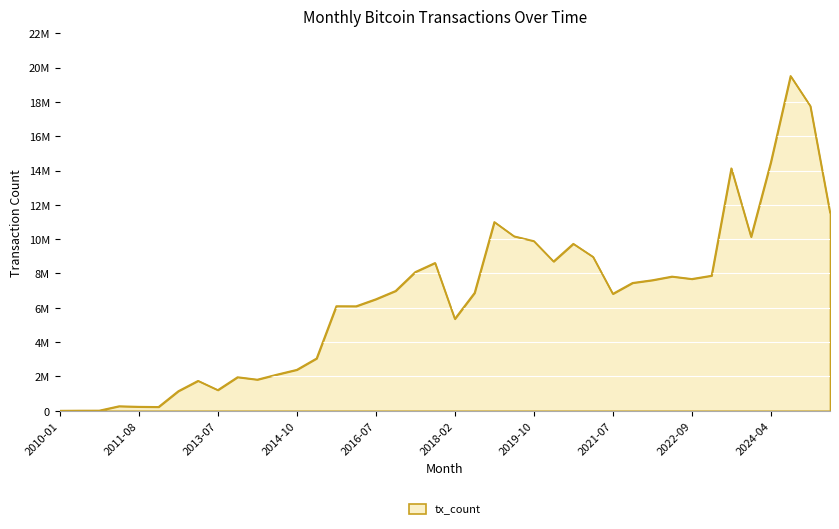

Does the chart display data point markers on the line(s)?

No